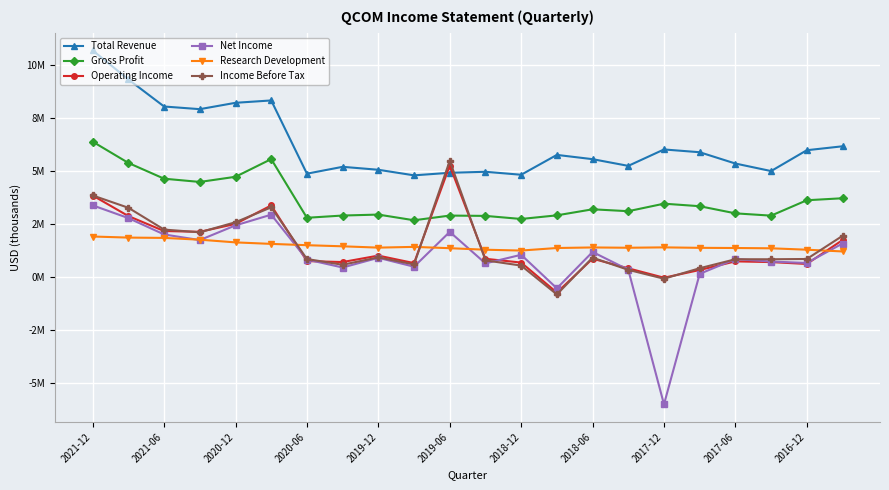

Is this an area chart (filled region under the line)?

No